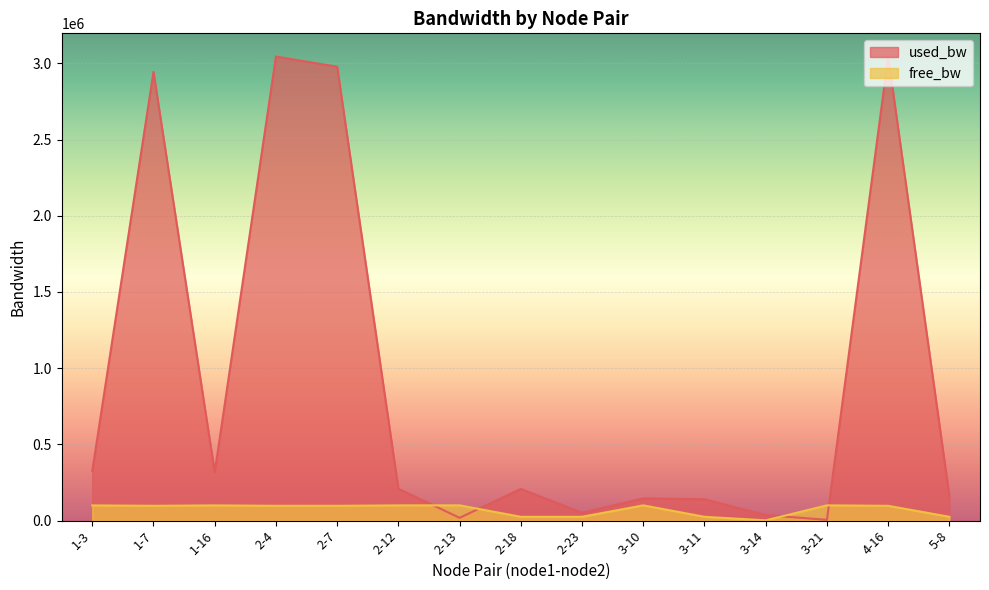

The value of used_bw at 2-18 is 121111.2. True or false?

False